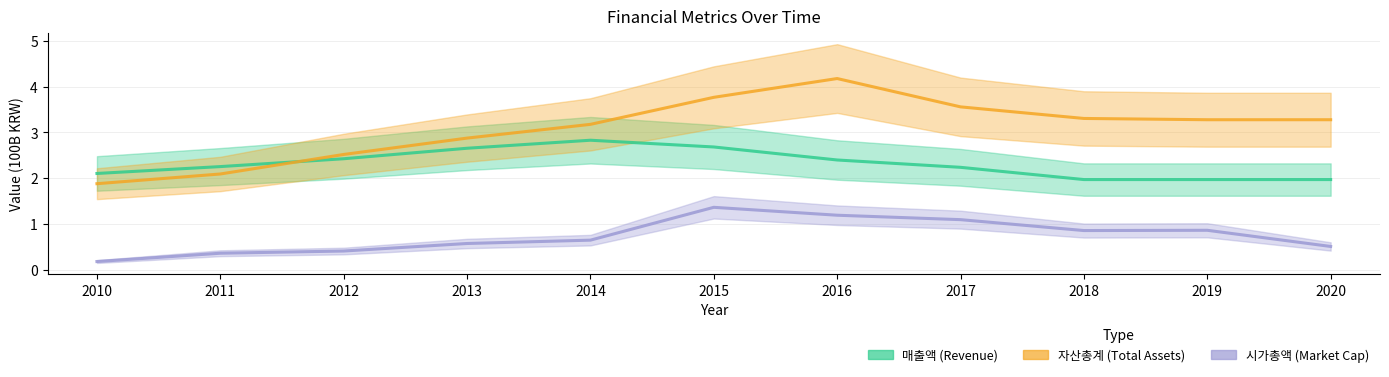

True or false: 시가총액 and 매출액 cross at least once.

False